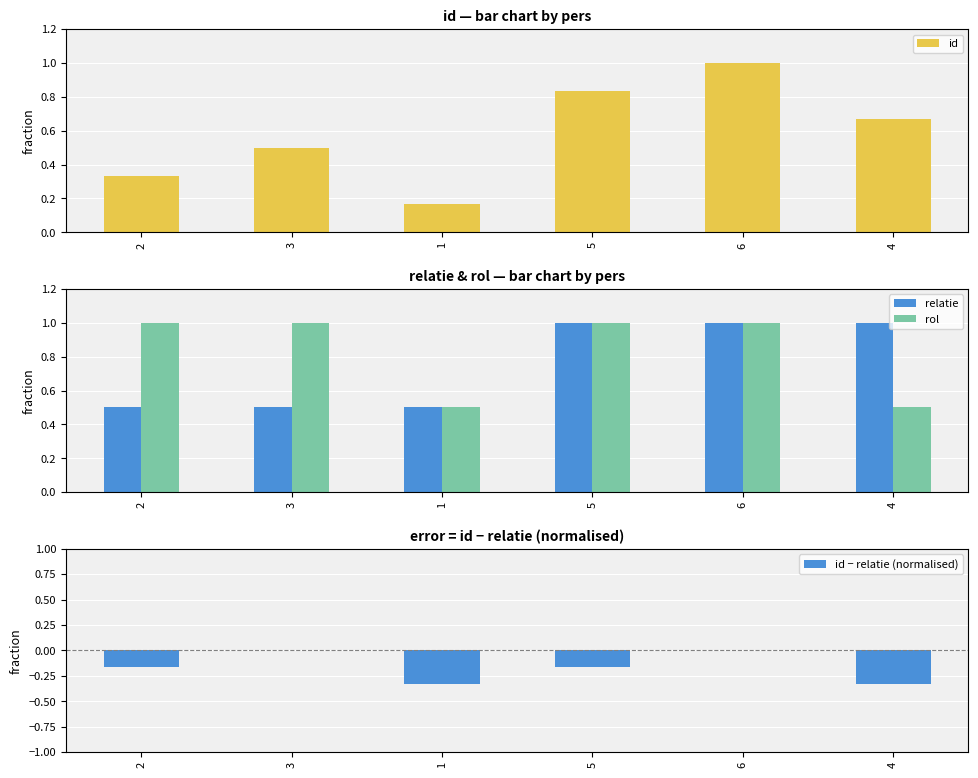

What is the difference between the maximum and minimum values in the relatie series?

0.5